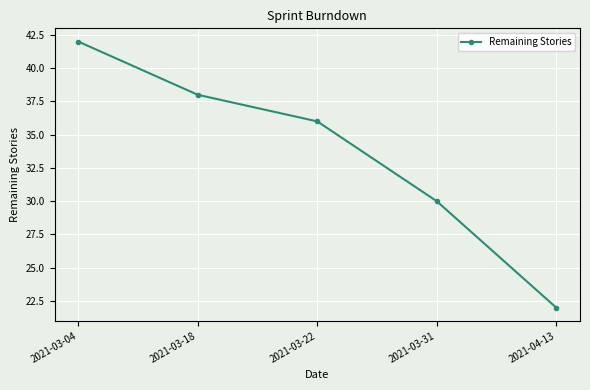

What is the average value?

34